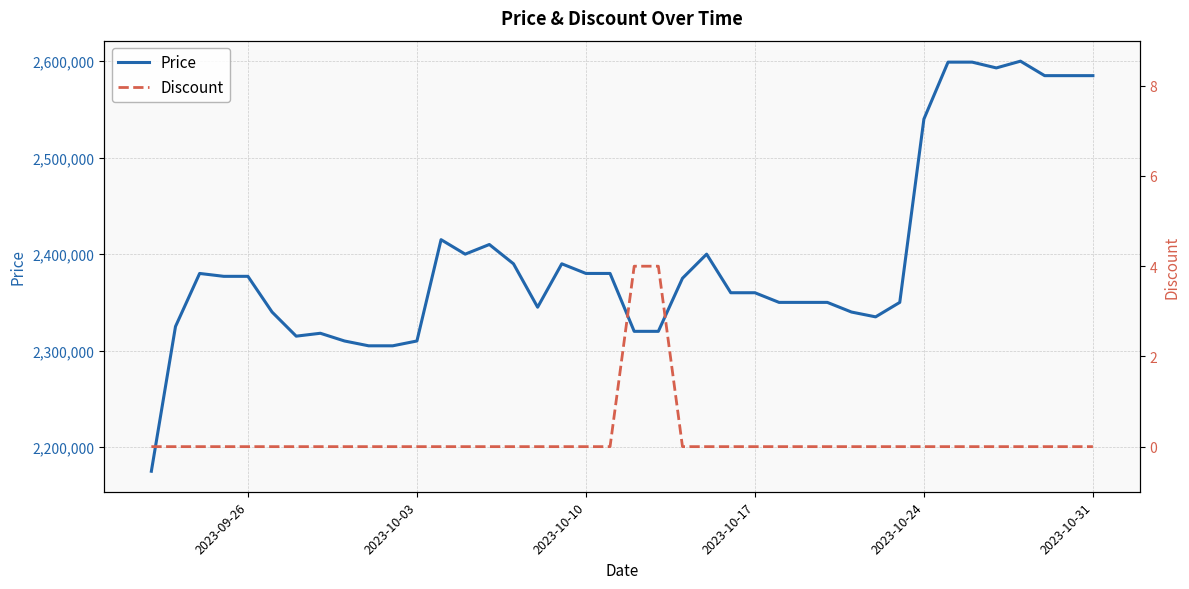

How many positive values does the Discount series have?

2